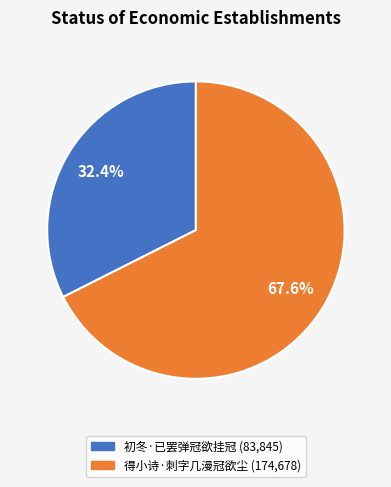

Rank the categories by value from lowest to highest.

初冬·已罢弹冠欲挂冠, 得小诗·刺字几漫冠欲尘